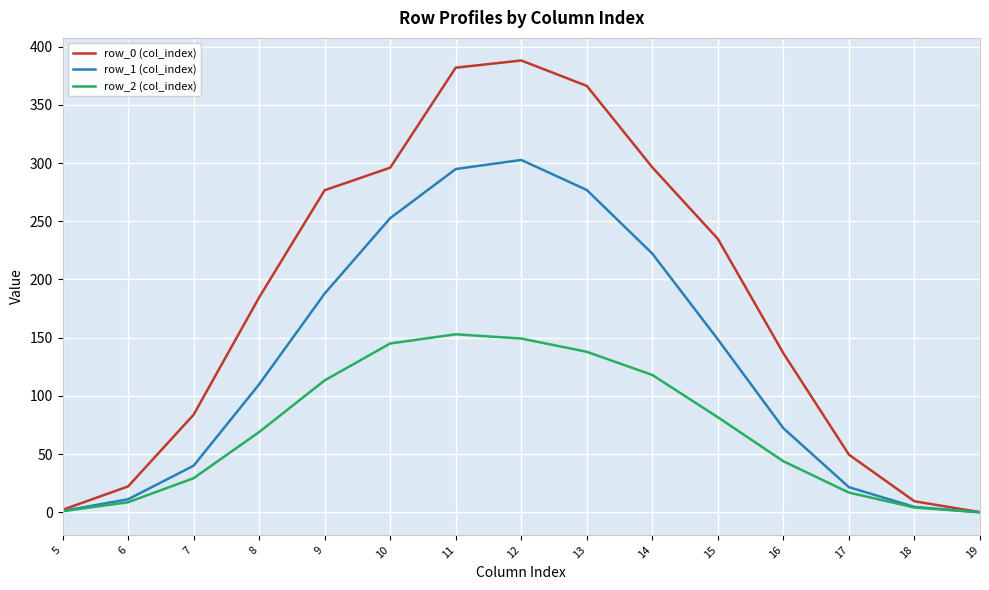

What is the average value of the row_2 (col_index) series?

71.4